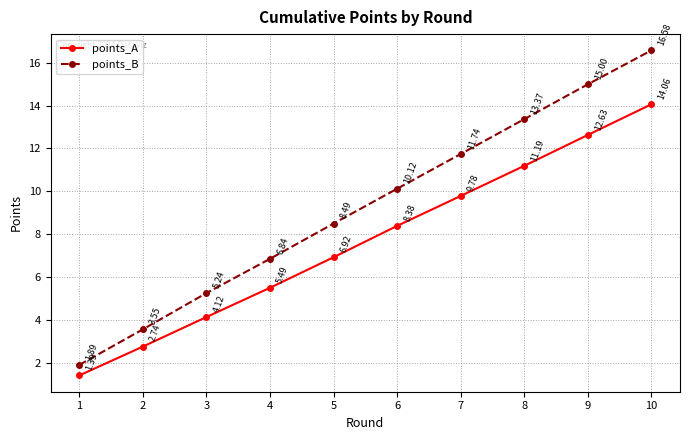

True or false: points_B and points_A cross at least once.

False